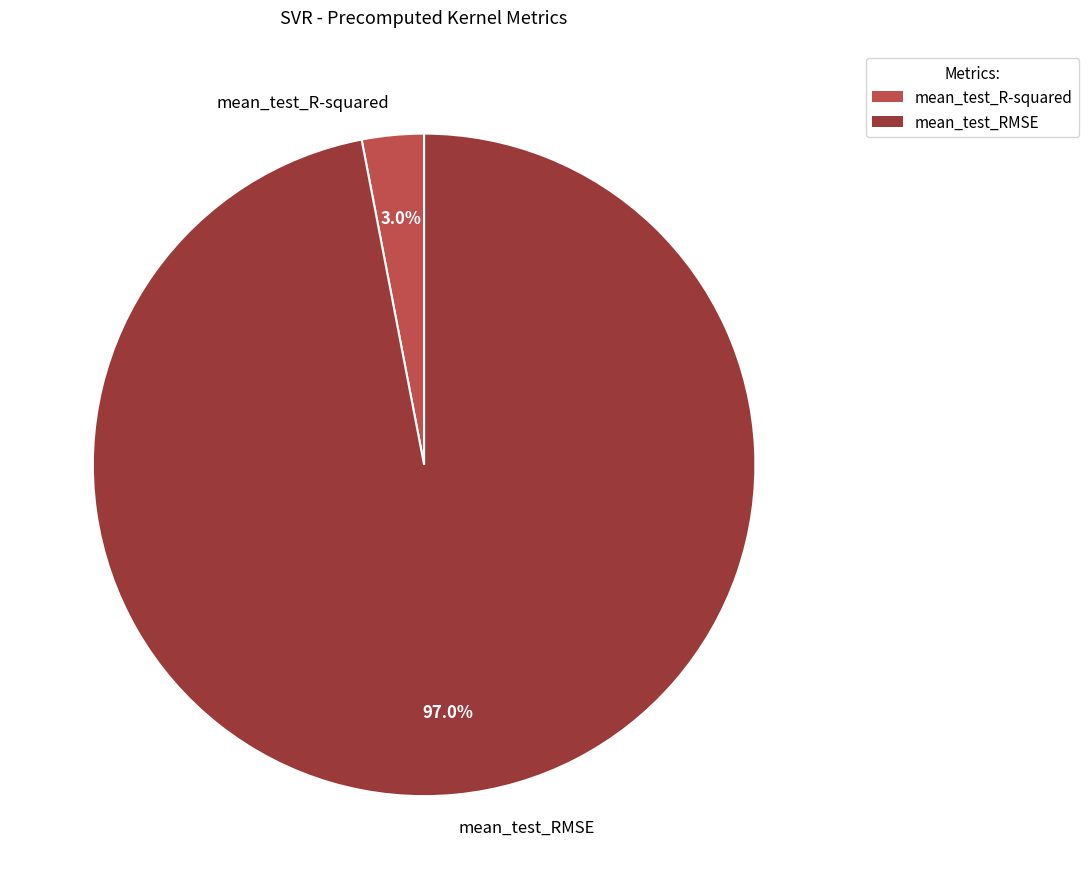

Does mean_test_R-squared represent more than half of the total?

No